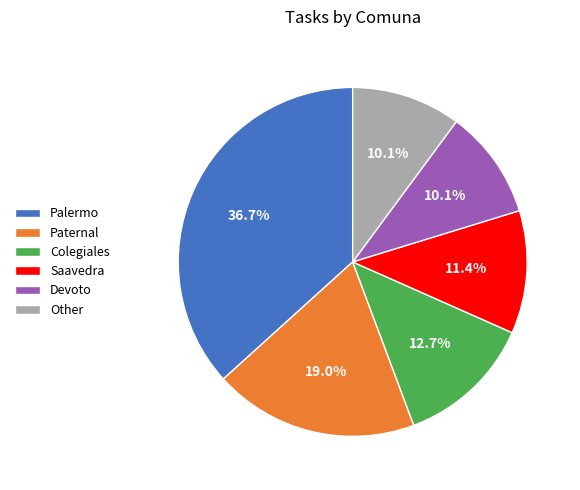

What portion of the pie excludes Devoto?

89.9%